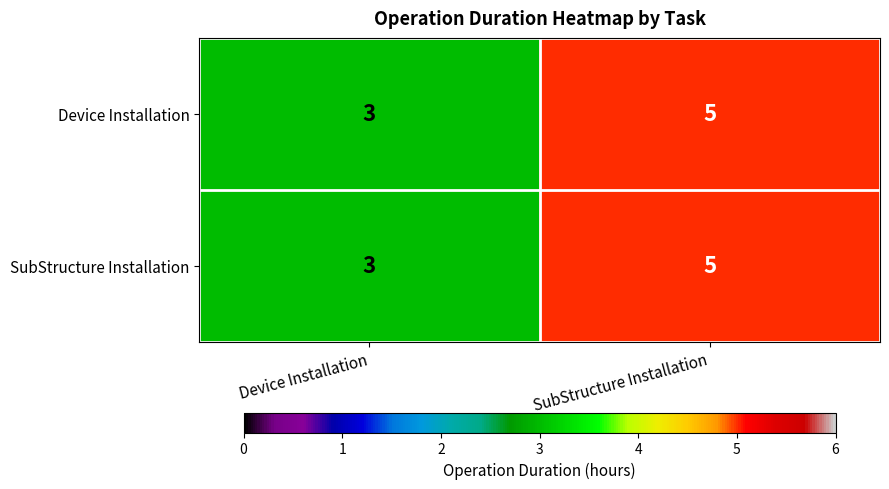

What is the sum of the SubStructure Installation values at SubStructure Installation and Device Installation?

8